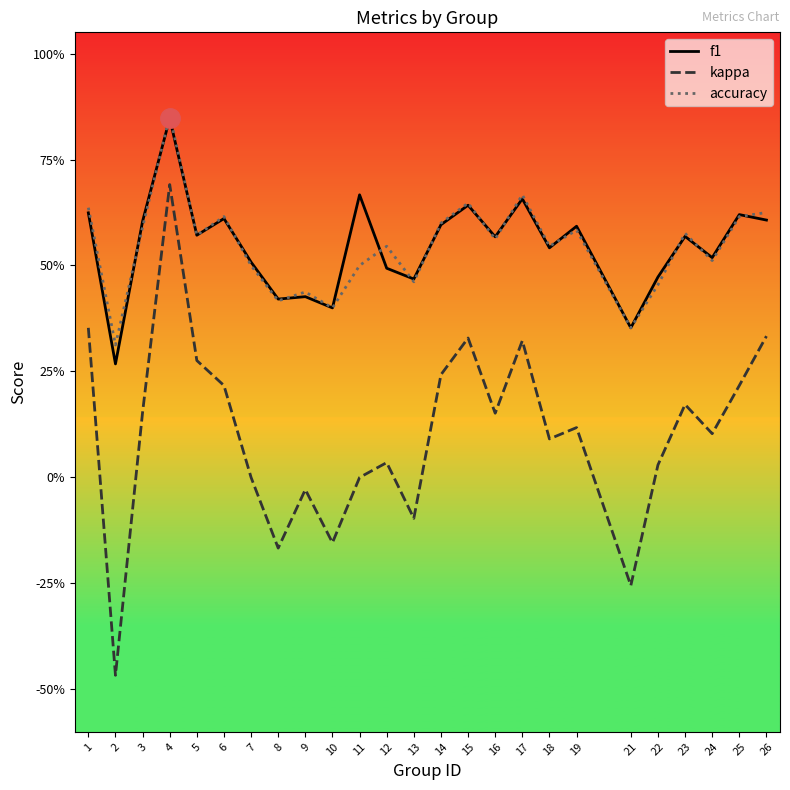

Which series has the largest total across all categories?

f1